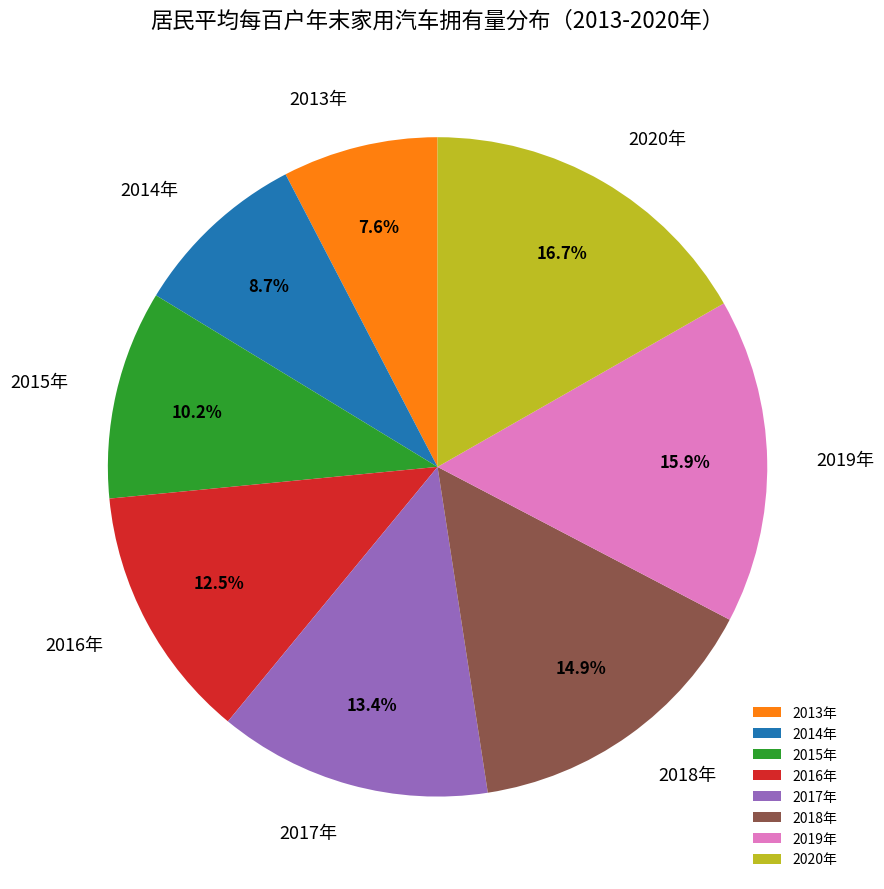

What percentage is the 2017年 slice, to the nearest percent?

13%